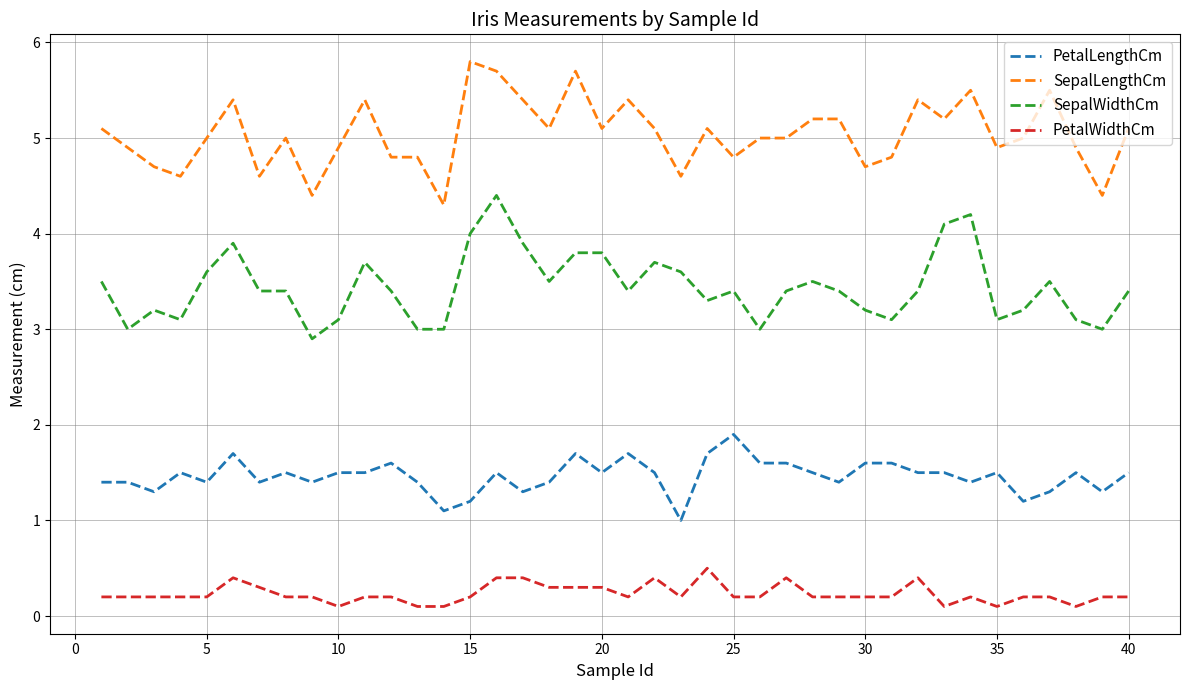

Reading left to right, list all the values displayed in this chart.

PetalLengthCm: 1.4	1.4	1.3	1.5	1.4	1.7	1.4	1.5	1.4	1.5	1.5	1.6	1.4	1.1	1.2	1.5	1.3	1.4	1.7	1.5	1.7	1.5	1.0	1.7	1.9	1.6	1.6	1.5	1.4	1.6	1.6	1.5	1.5	1.4	1.5	1.2	1.3	1.5	1.3	1.5
SepalLengthCm: 5.1	4.9	4.7	4.6	5.0	5.4	4.6	5.0	4.4	4.9	5.4	4.8	4.8	4.3	5.8	5.7	5.4	5.1	5.7	5.1	5.4	5.1	4.6	5.1	4.8	5.0	5.0	5.2	5.2	4.7	4.8	5.4	5.2	5.5	4.9	5.0	5.5	4.9	4.4	5.1
SepalWidthCm: 3.5	3.0	3.2	3.1	3.6	3.9	3.4	3.4	2.9	3.1	3.7	3.4	3.0	3.0	4.0	4.4	3.9	3.5	3.8	3.8	3.4	3.7	3.6	3.3	3.4	3.0	3.4	3.5	3.4	3.2	3.1	3.4	4.1	4.2	3.1	3.2	3.5	3.1	3.0	3.4
PetalWidthCm: 0.2	0.2	0.2	0.2	0.2	0.4	0.3	0.2	0.2	0.1	0.2	0.2	0.1	0.1	0.2	0.4	0.4	0.3	0.3	0.3	0.2	0.4	0.2	0.5	0.2	0.2	0.4	0.2	0.2	0.2	0.2	0.4	0.1	0.2	0.1	0.2	0.2	0.1	0.2	0.2